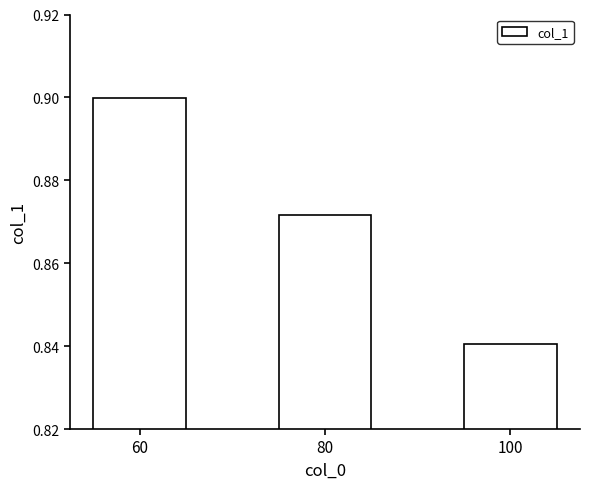

Is it true that the value at 60 is 1.5?

False